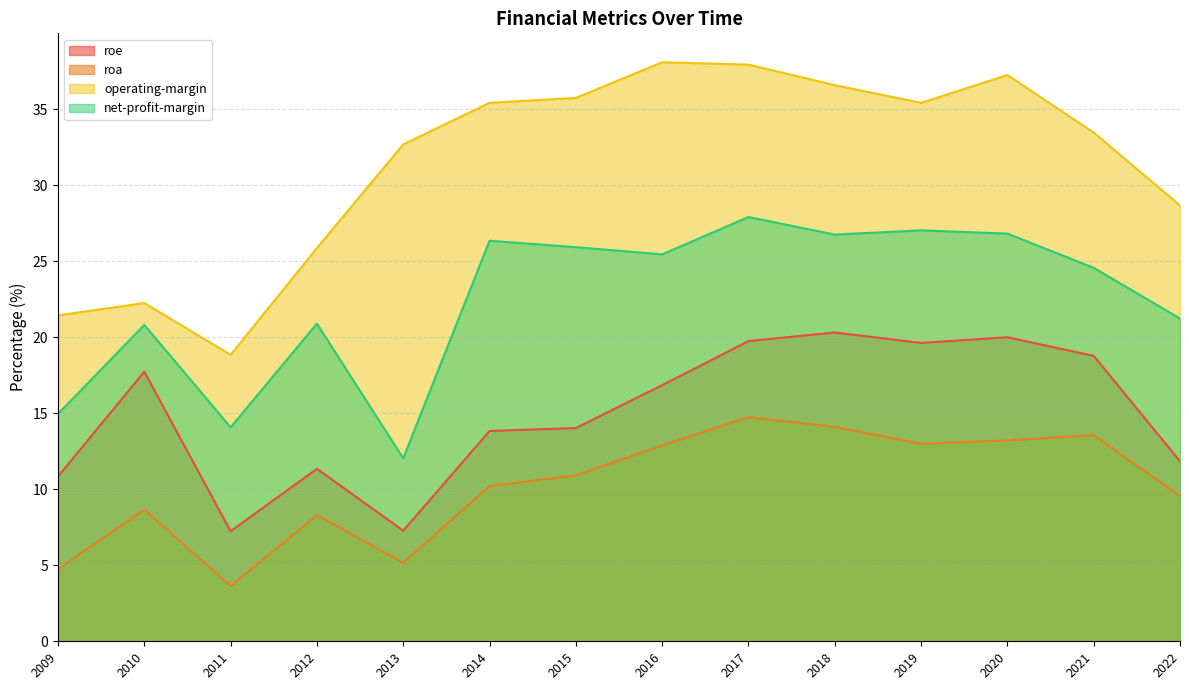

What is the value of the net-profit-margin point at the 3rd from the left?

14.1